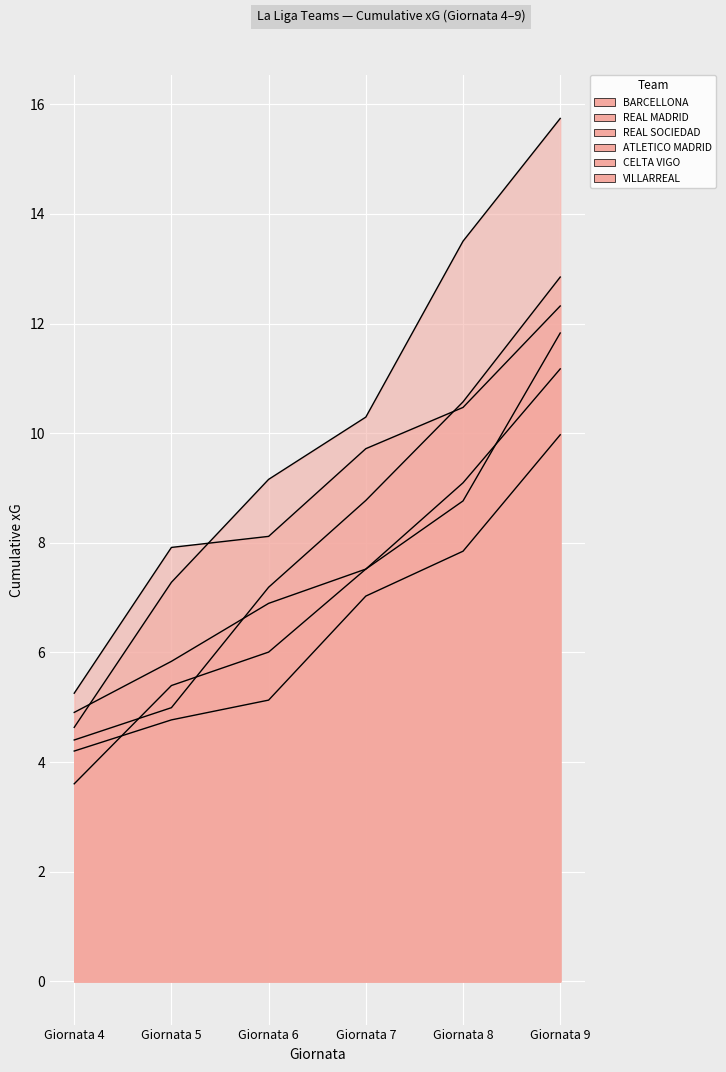

Reading left to right, list all the values displayed in this chart.

BARCELLONA: 4.9	5.8	6.9	7.5	9.1	11.2
REAL MADRID: 4.6	7.3	9.2	10.3	13.5	15.7
REAL SOCIEDAD: 4.4	5.0	7.2	8.8	10.6	12.8
ATLETICO MADRID: 3.6	5.4	6.0	7.5	8.8	11.8
CELTA VIGO: 4.2	4.8	5.1	7.0	7.8	10.0
VILLARREAL: 5.3	7.9	8.1	9.7	10.5	12.3